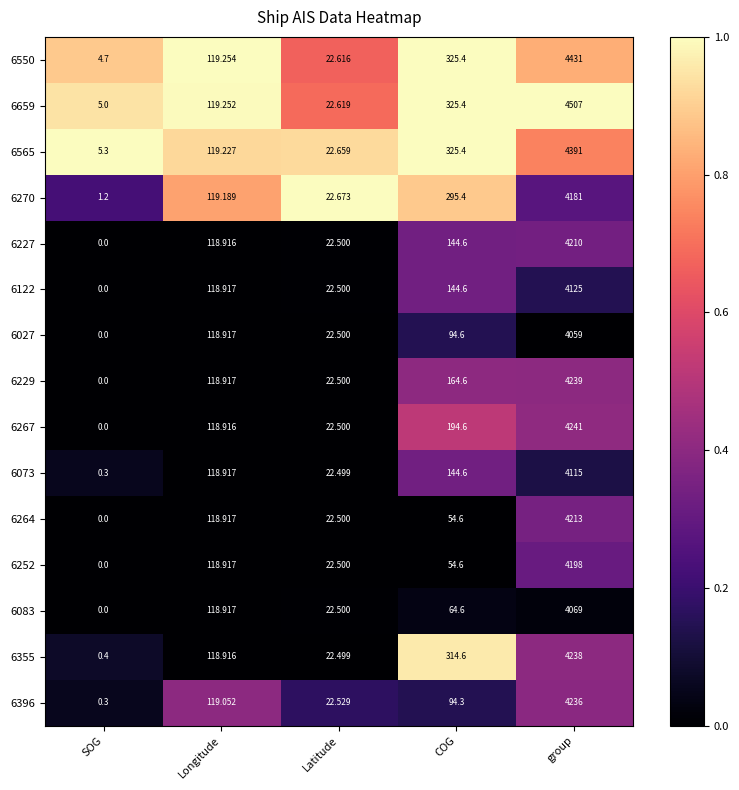

What is the total value across all series at COG?

2741.9